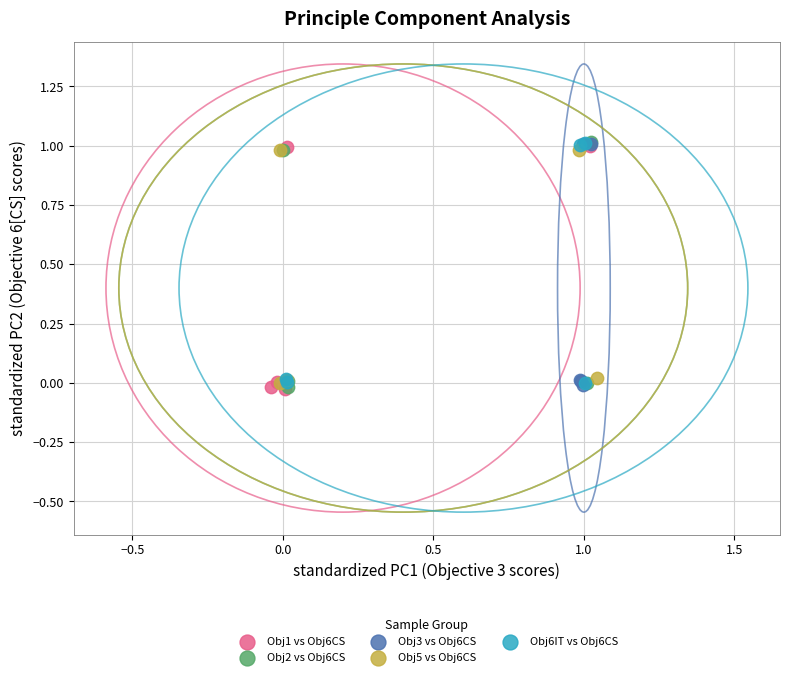

What are all the series names shown in the legend?

Obj1 vs Obj6CS, Obj2 vs Obj6CS, Obj3 vs Obj6CS, Obj5 vs Obj6CS, Obj6IT vs Obj6CS